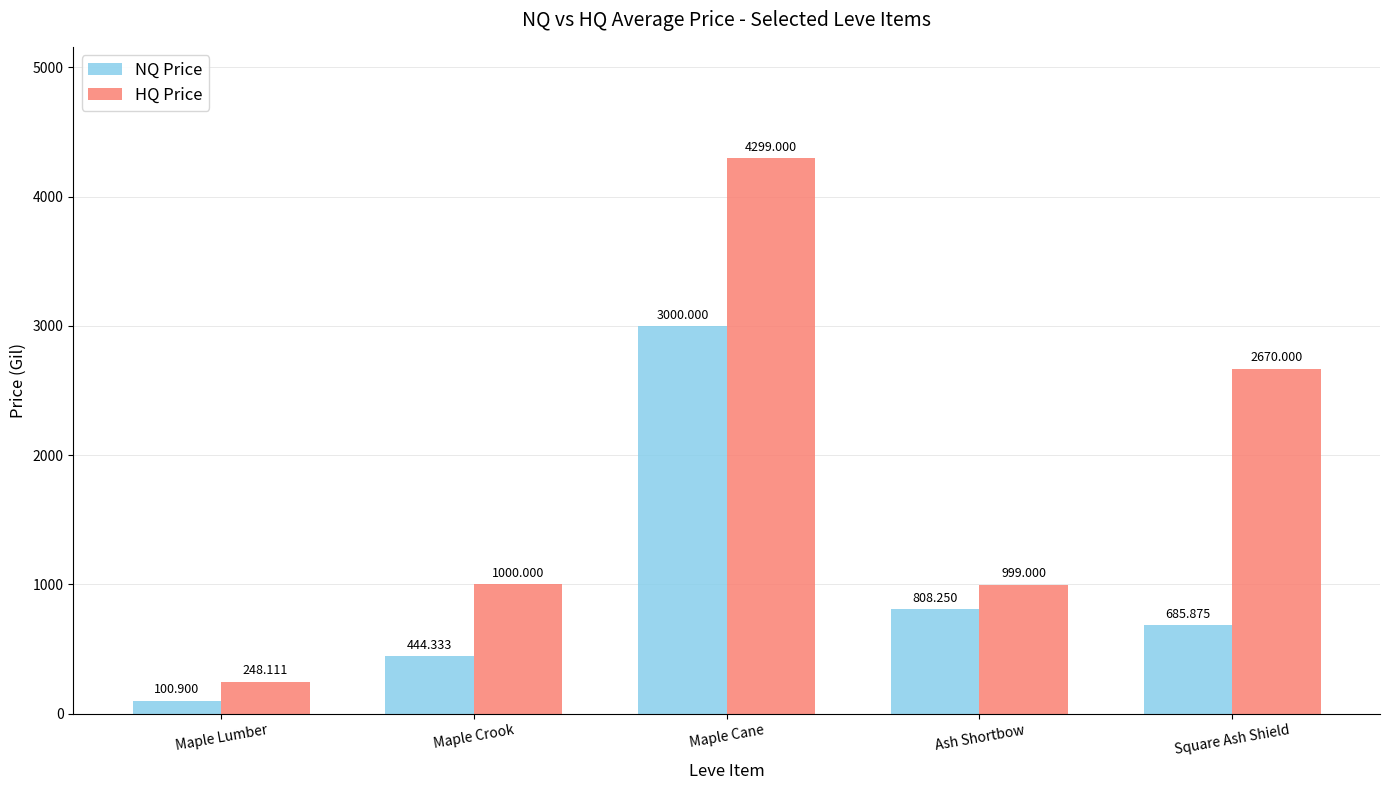

What is the value of the HQ Price bar at the 4th from the left?

999.0